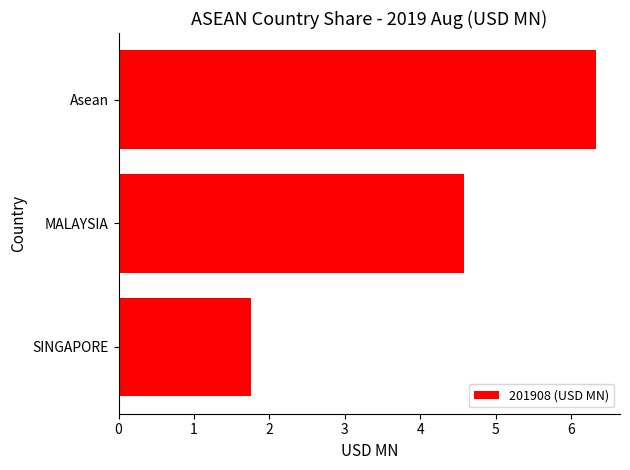

What is the sum of all values?

12.7